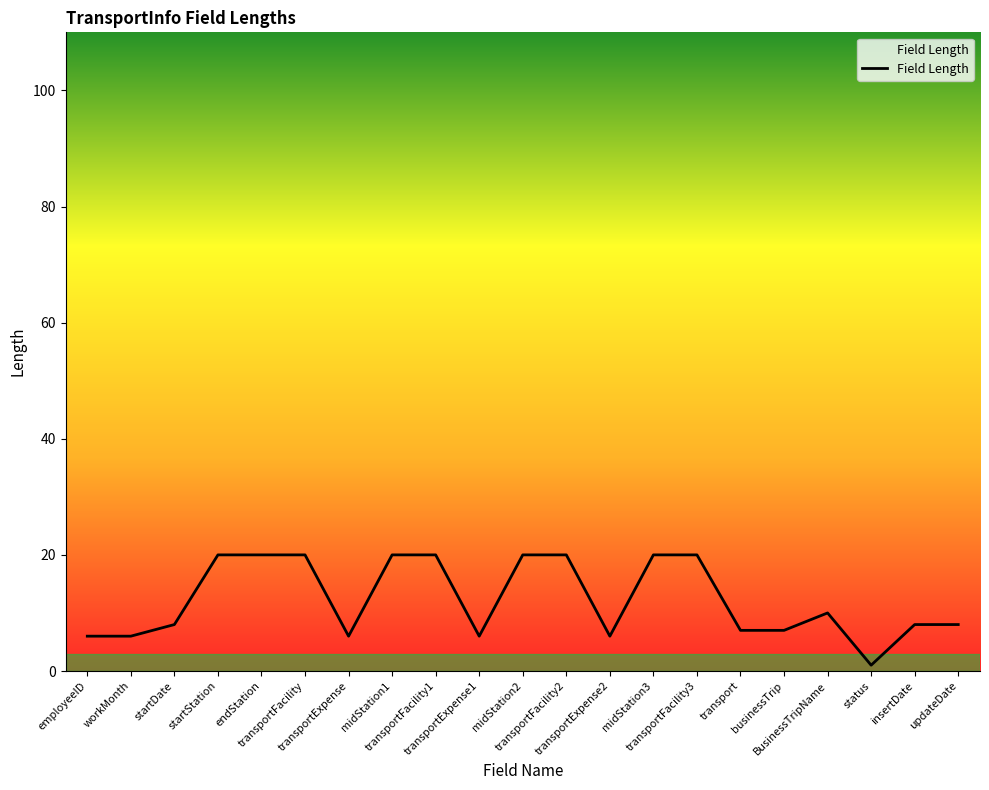

Does the chart display data point markers on the line(s)?

No